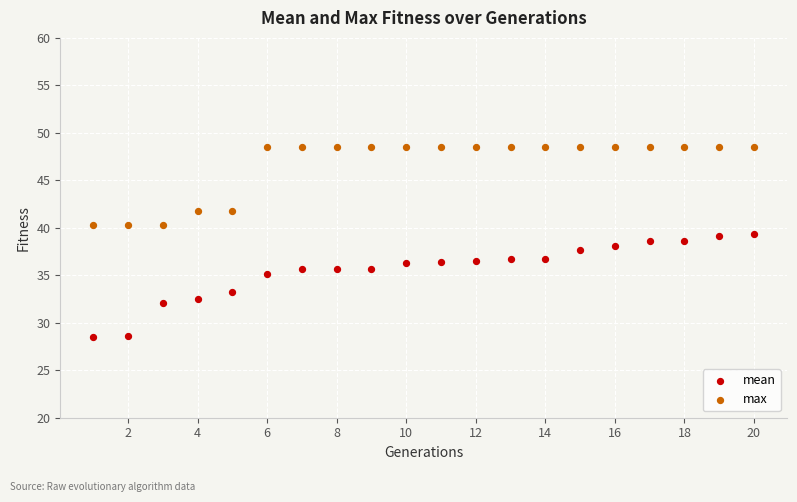

Which series has the largest Y range (max minus min)?

mean